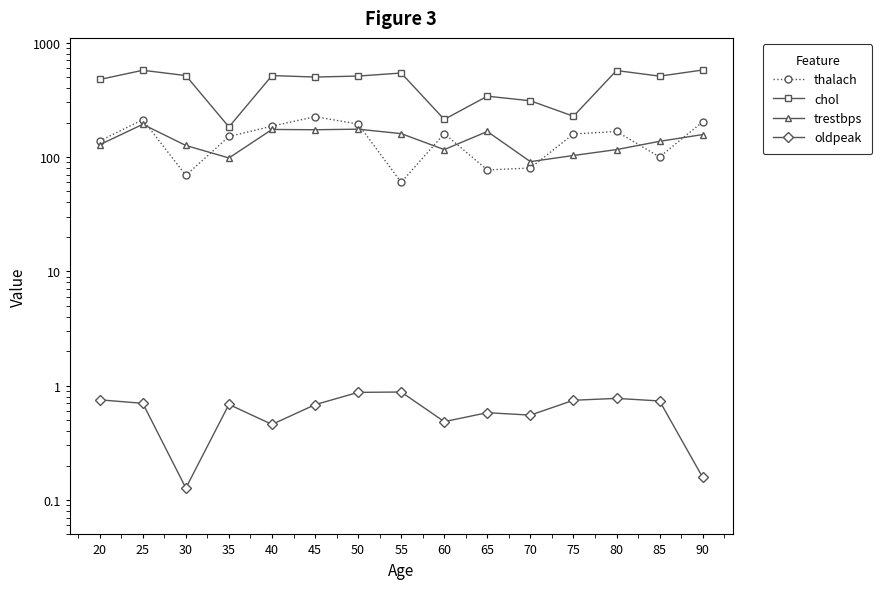

Read the trestbps value at 60.

116.0